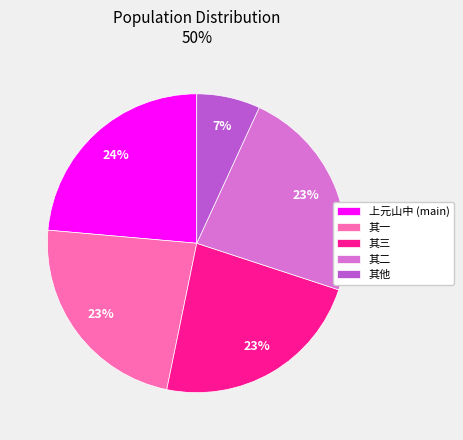

Count the number of slices in the pie.

5